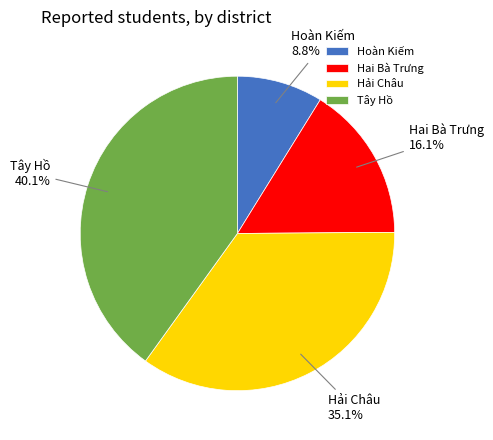

What is the ratio of the value at Tây Hồ to the value at Hai Bà Trưng?

2.5